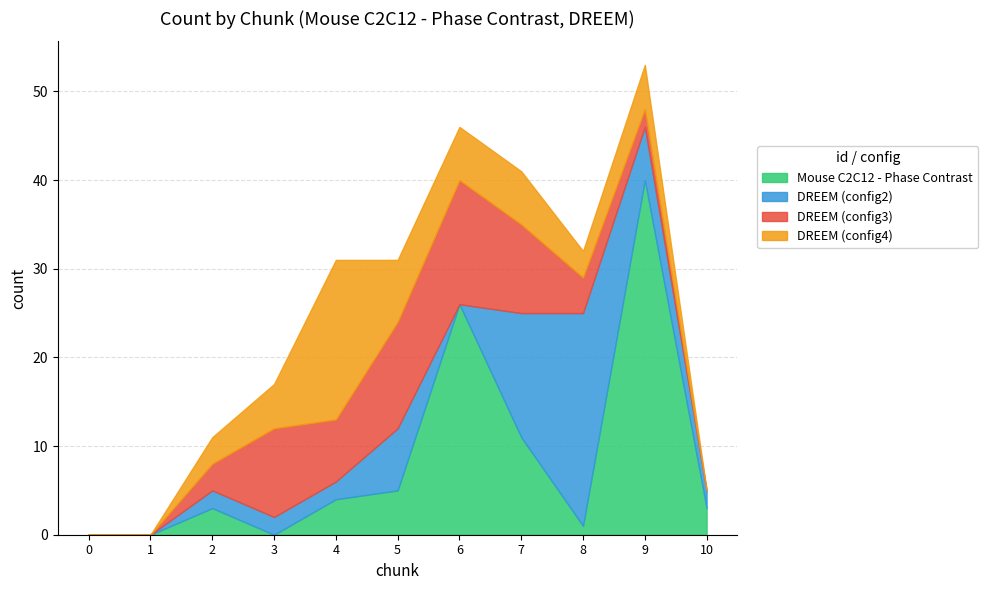

True or false: DREEM (config3) and DREEM (config2) intersect in this chart.

True